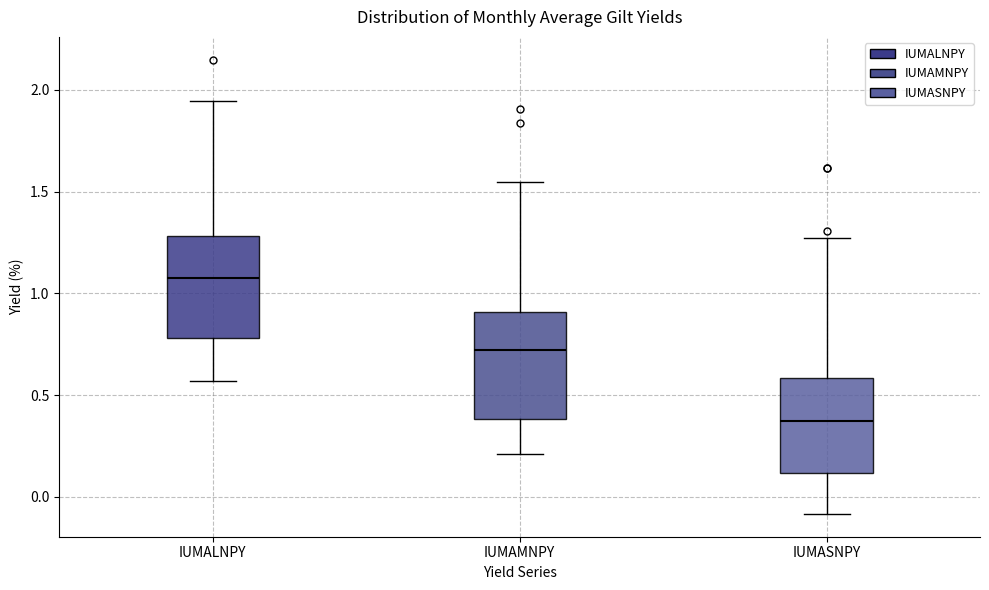

Where is the lower edge of the box for IUMALNPY on the y-axis? The values are not printed on the chart, so give them approximately, as read against the axis.

0.80